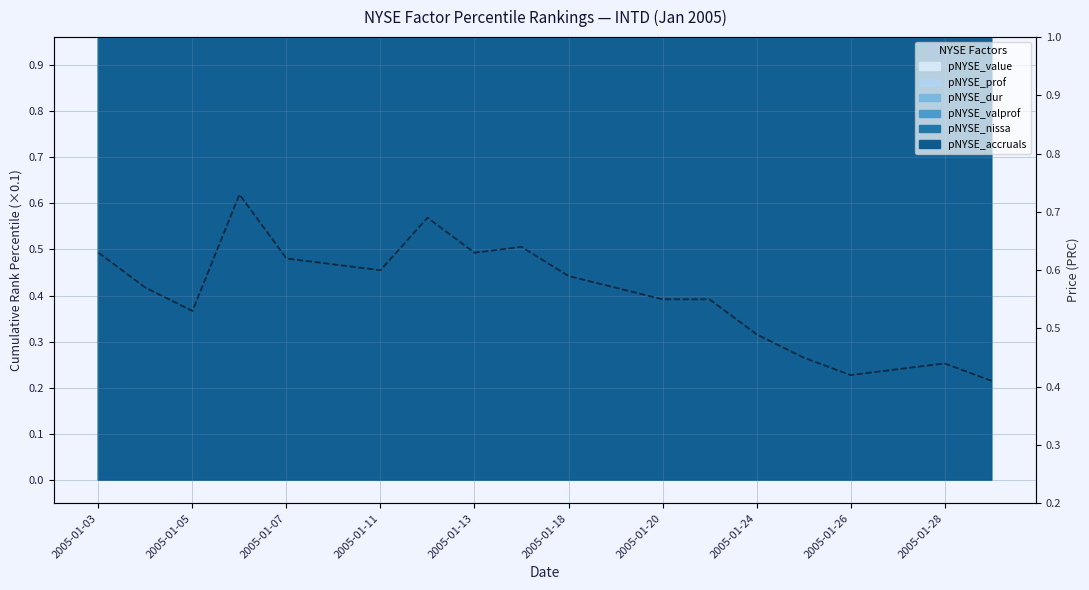

What is the average value?

0.6